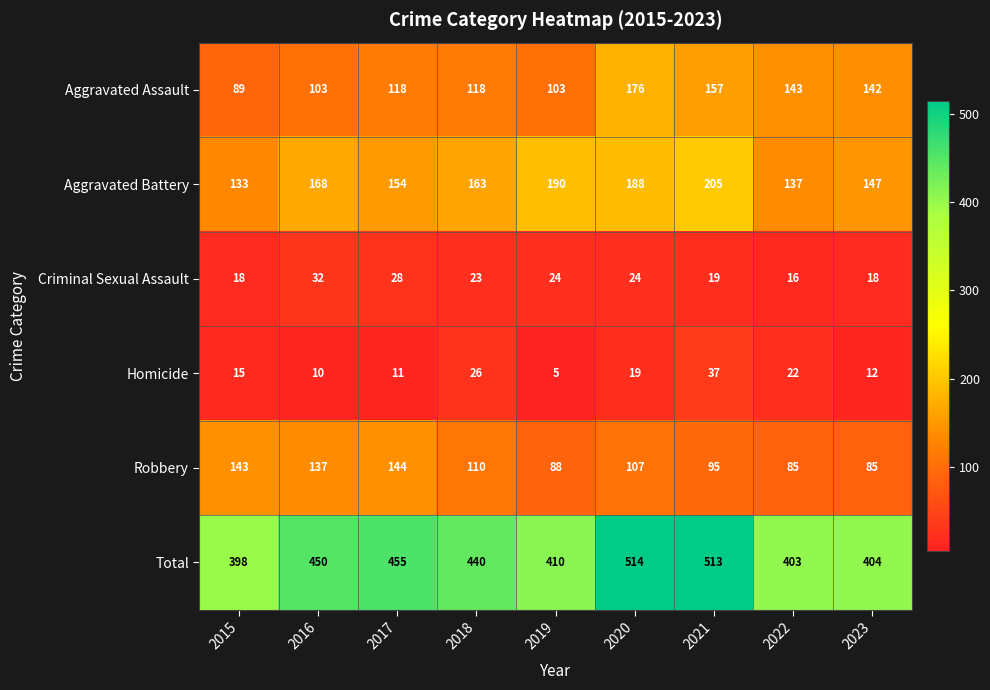

What is the total value across all series at 2016?

900